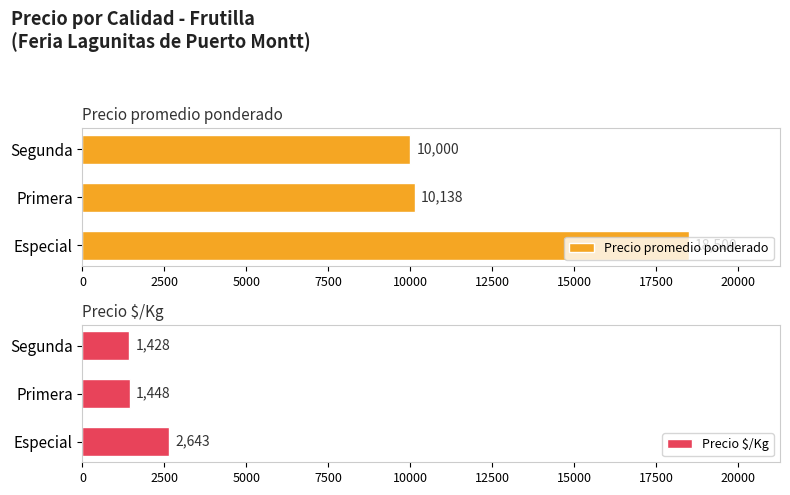

What is the highest value of the Precio $/Kg series?

2643